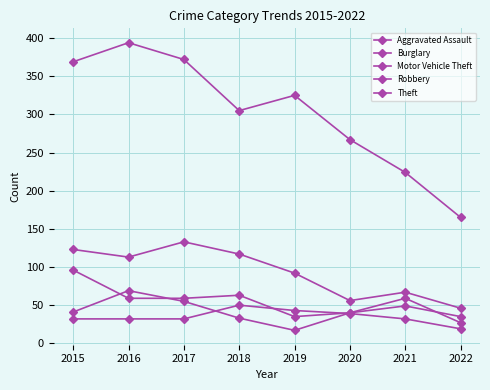

The Aggravated Assault series shows 56 at 2021. True or false?

False